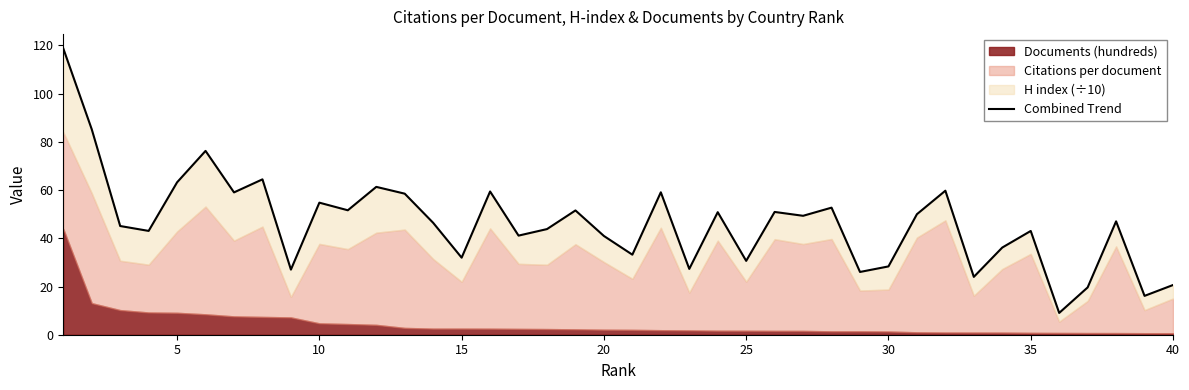

How many points are lower than both their immediate neighbors (excluding endpoints)?

14